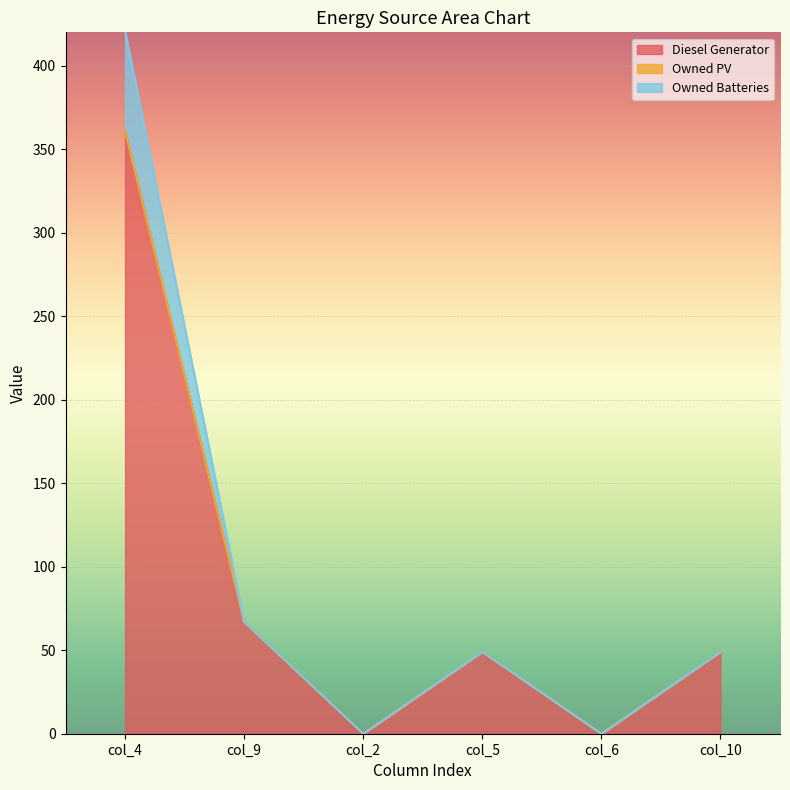

True or false: Diesel Generator has a value of 11.0 at col_5.

False